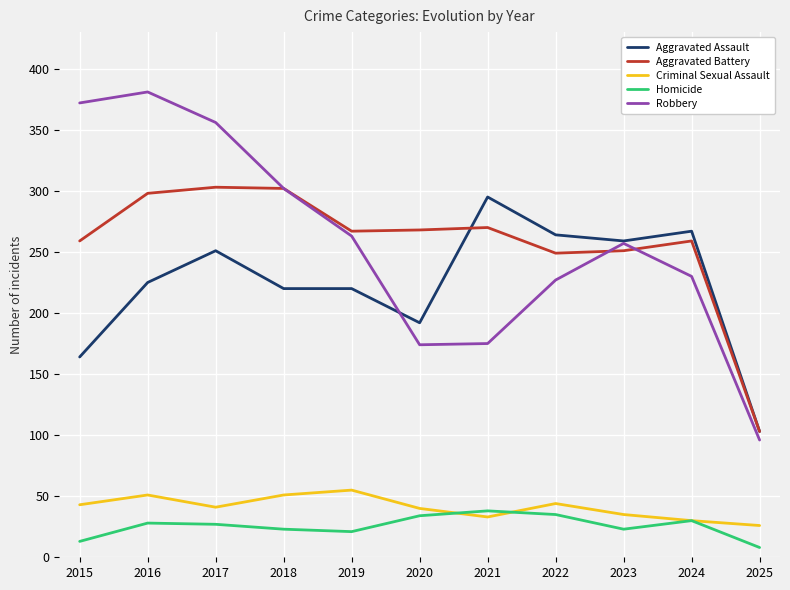

True or false: Homicide and Aggravated Assault intersect in this chart.

False